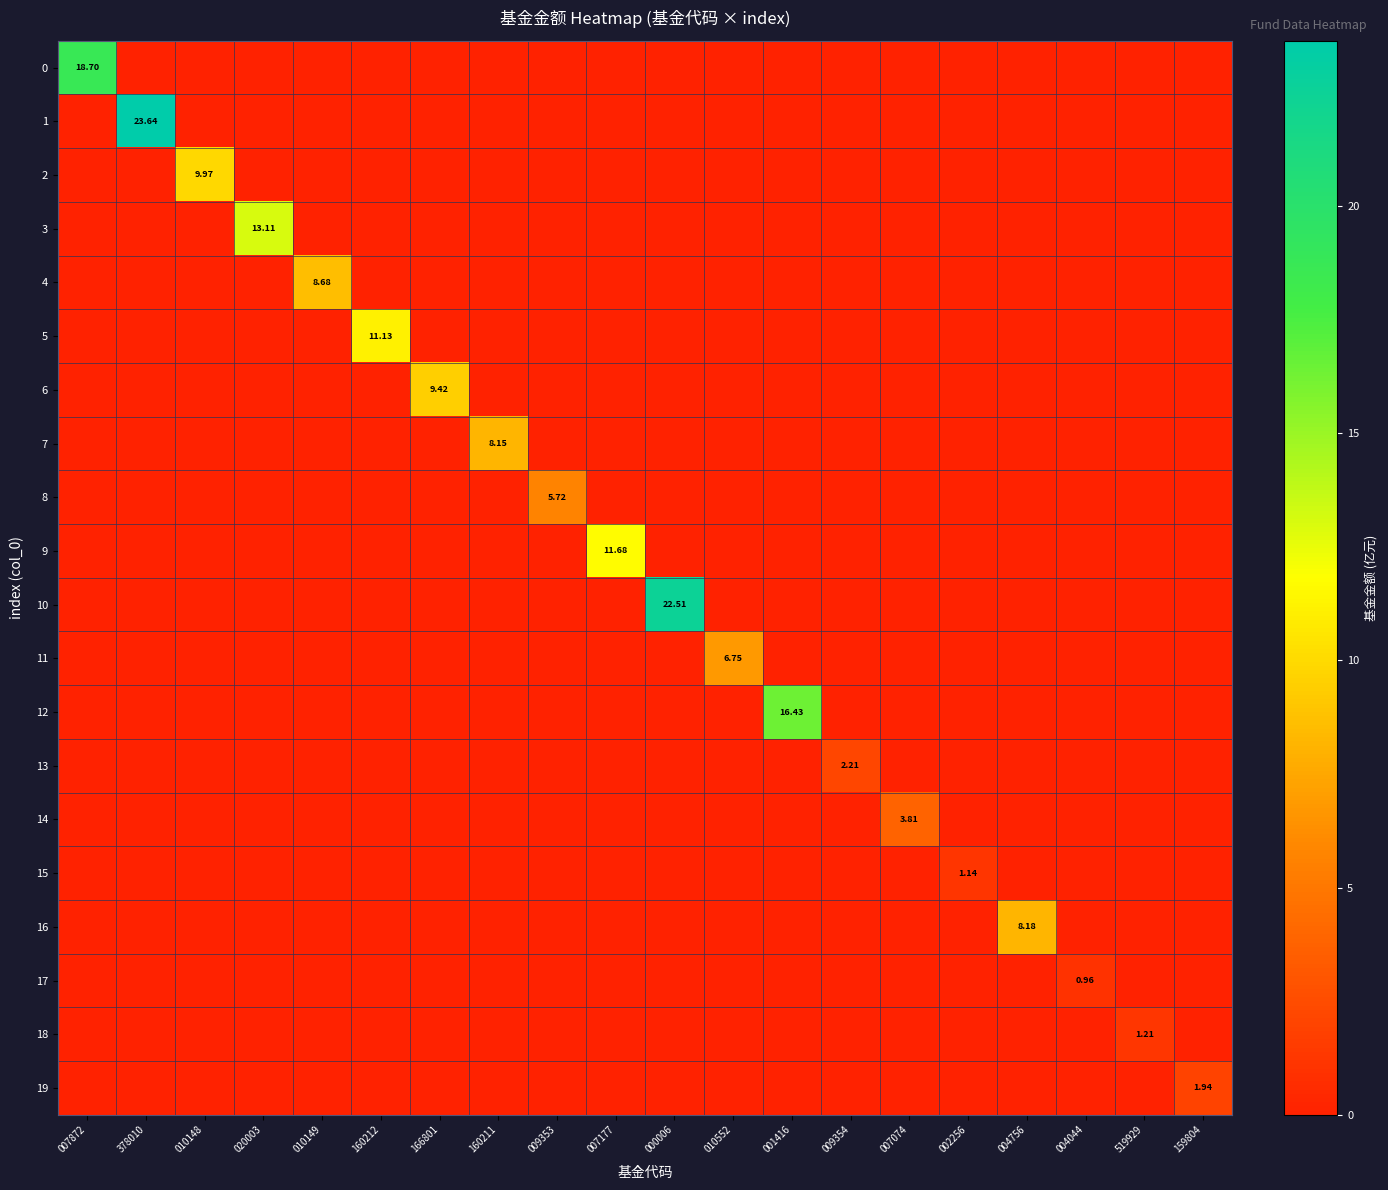

Which series has the largest total across all categories?

1